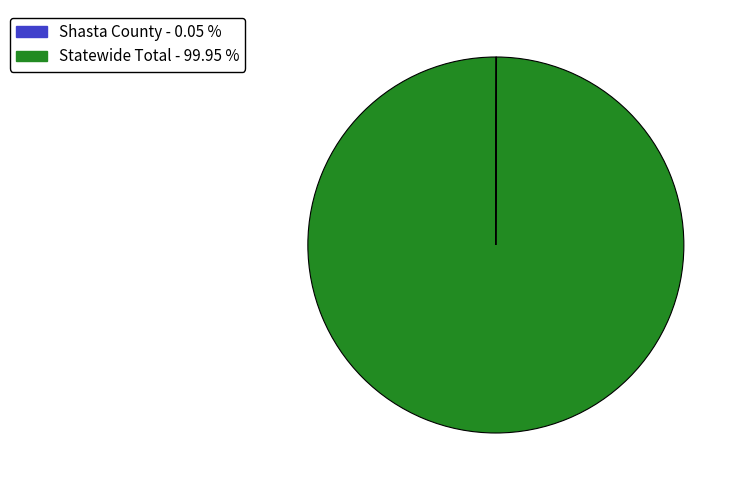

Is there a majority slice in this chart?

Yes